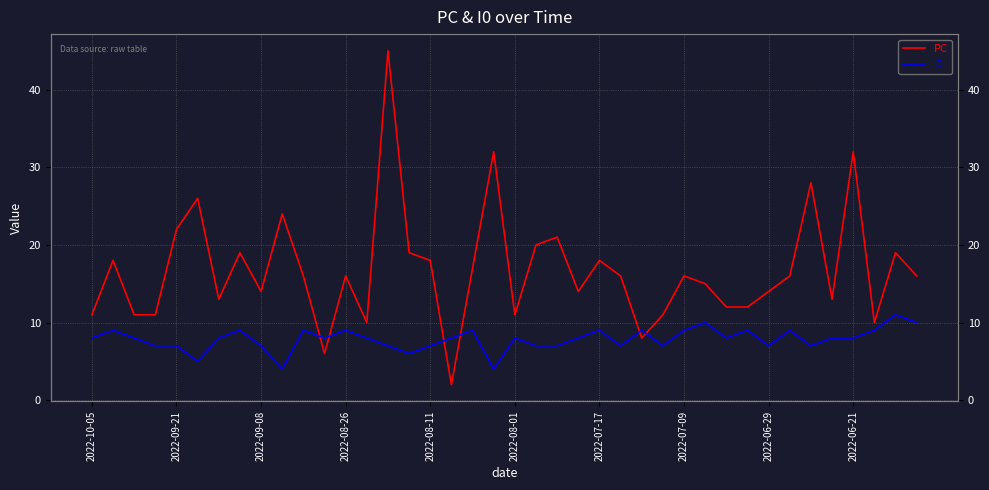

What is the maximum value for PC?

45